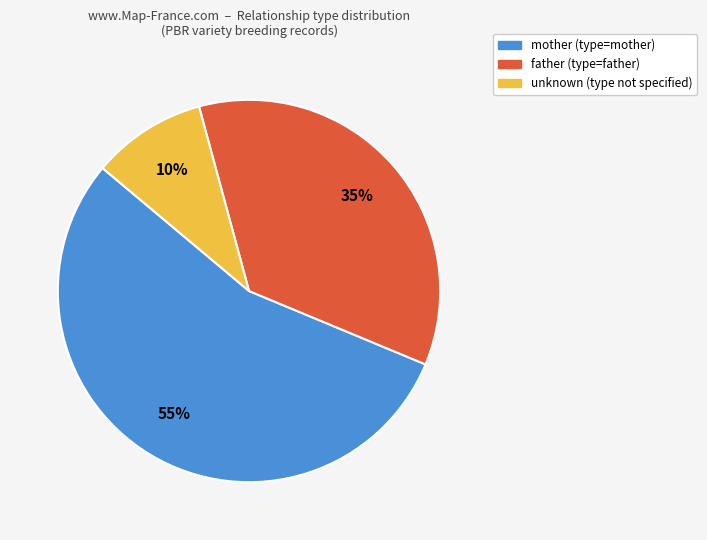

To the nearest percent, what is the difference between the largest and smallest slice percentages?

45%